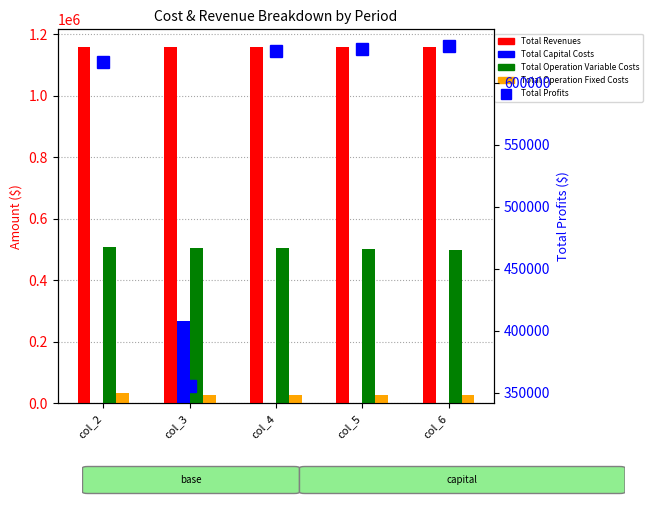

What is the lowest value of the Total Profits series?

355268.5